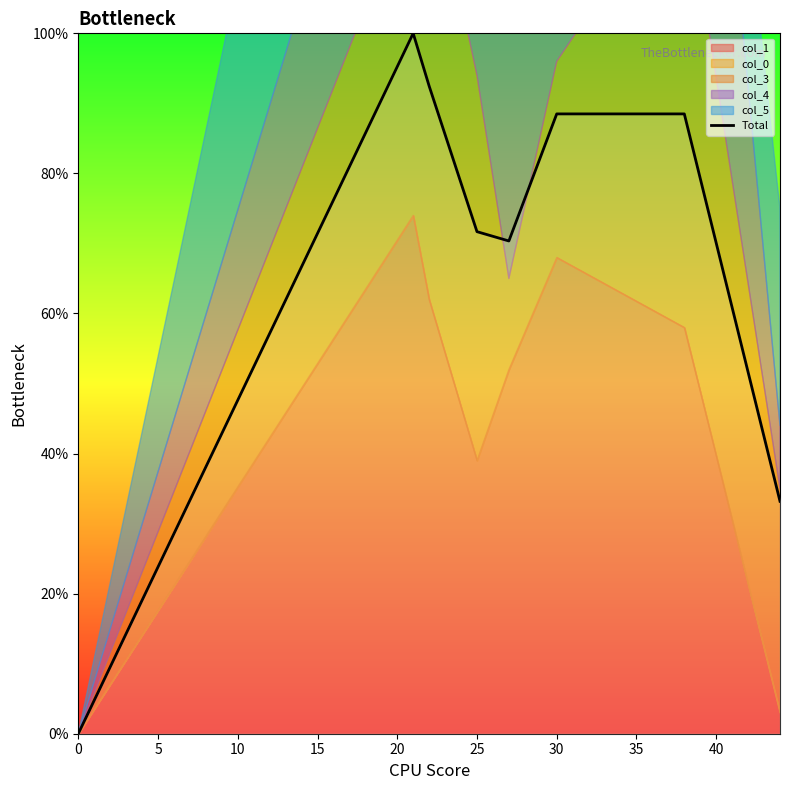

Reading right to left, transcribe all the data shown in this chart.

33.2	88.5	88.5	70.4	71.7	92.5	100.0	0.0